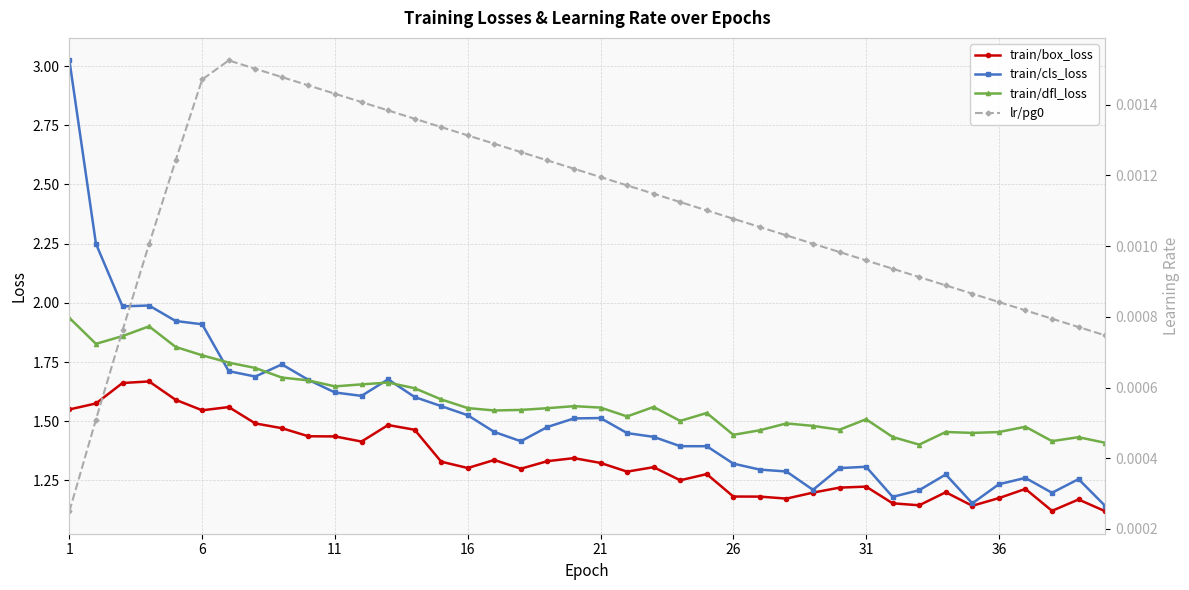

True or false: train/box_loss and train/dfl_loss cross at least once.

False